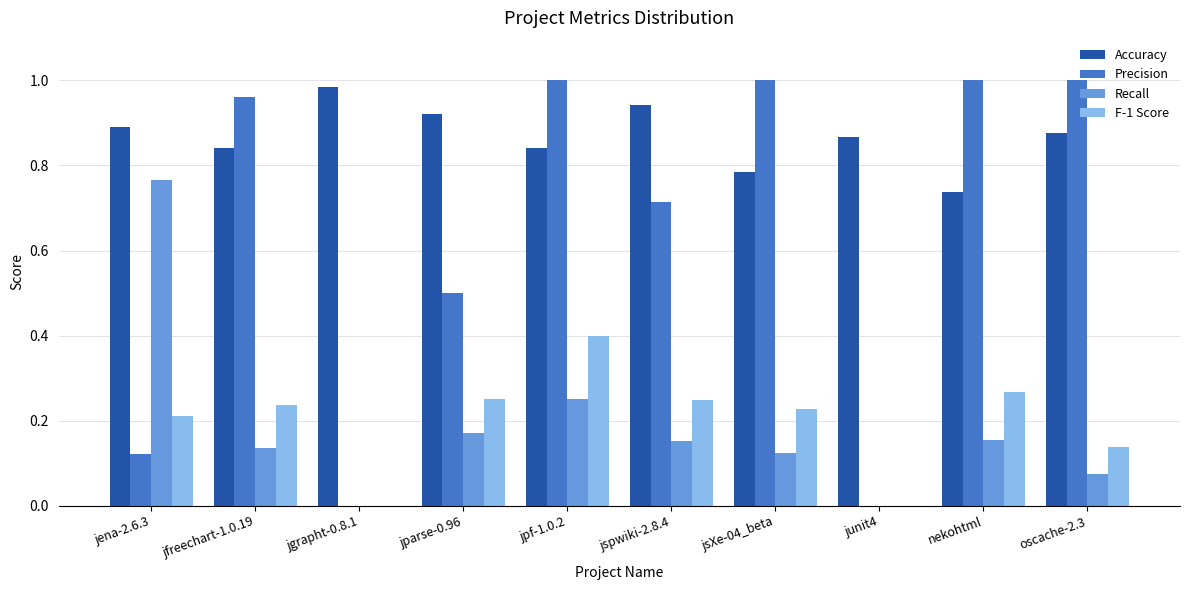

What is the sum of all F-1 Score values?

2.0